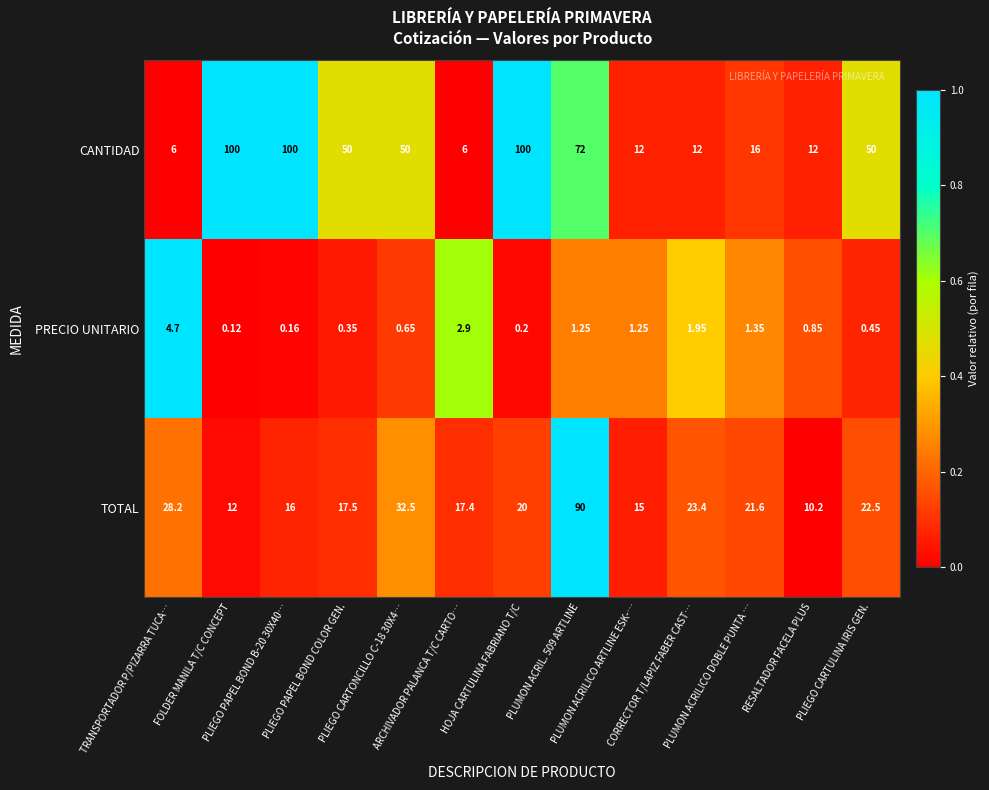

Which series has the largest total across all categories?

CANTIDAD